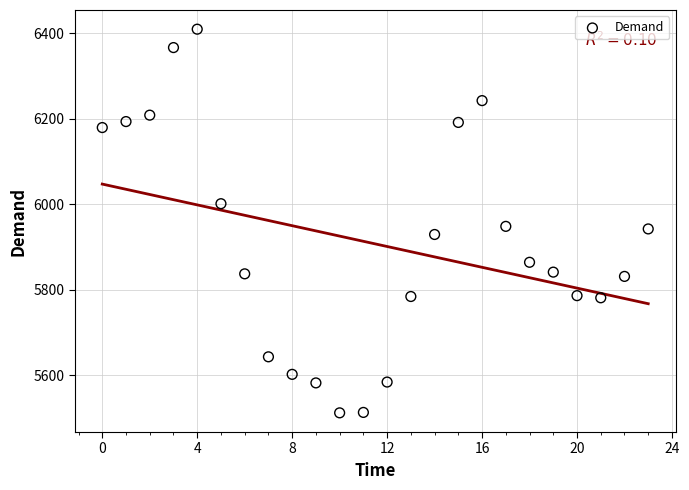

What is the range of Y values (max minus min)?

897